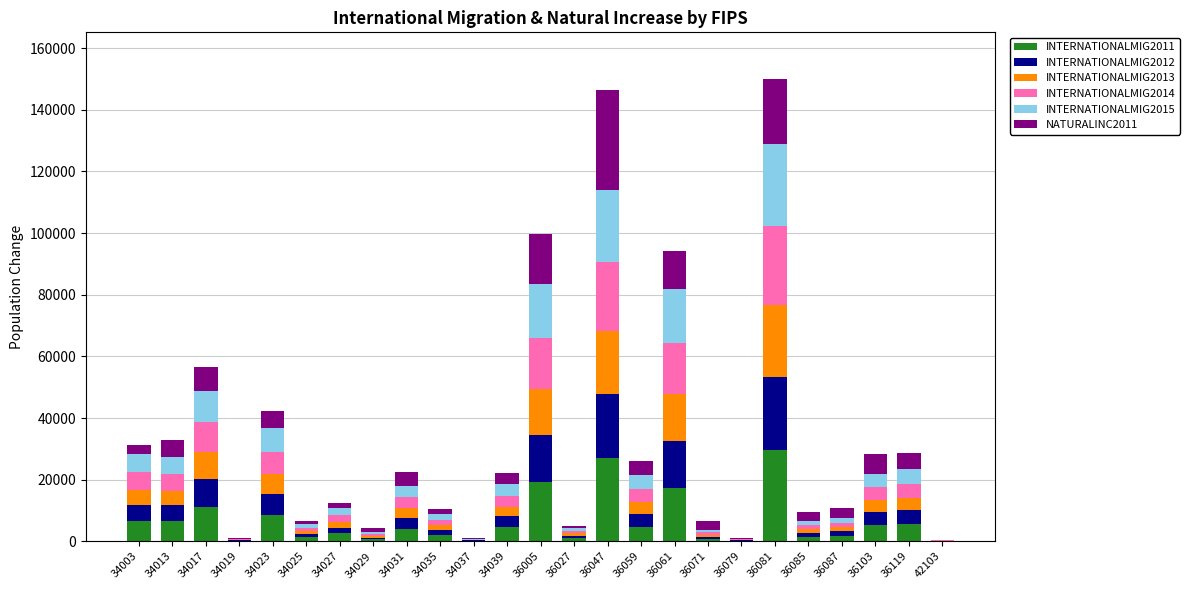

What is the total value across all series at 36061?

94146